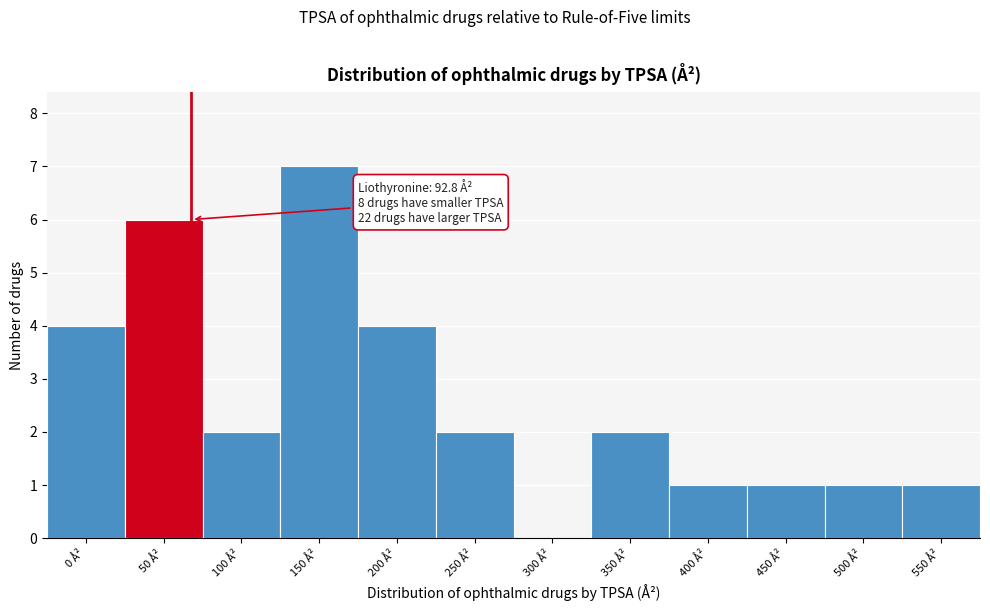

Reading left to right, transcribe all the data shown in this chart.

0 Å²=4	50 Å²=6	100 Å²=2	150 Å²=7	200 Å²=4	250 Å²=2	300 Å²=0	350 Å²=2	400 Å²=1	450 Å²=1	500 Å²=1	550 Å²=1